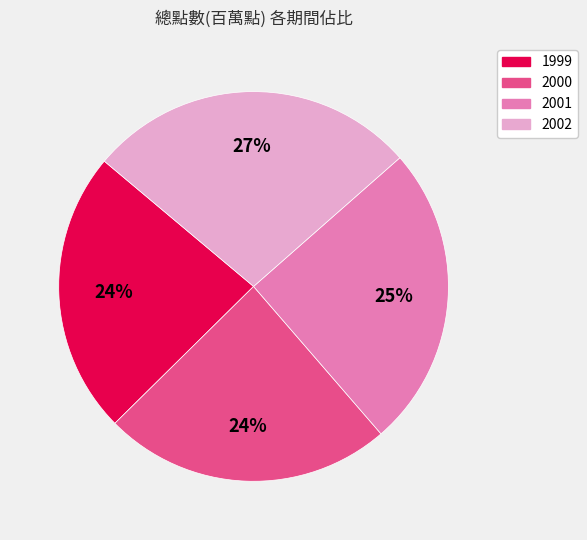

To the nearest percent, what percentage of the pie is 2001?

25%